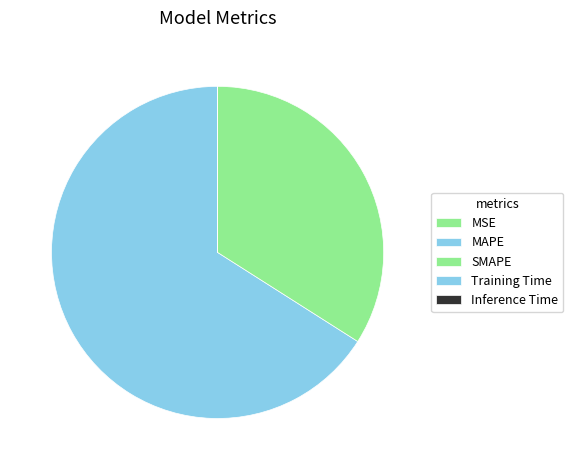

Rank the categories by value from highest to lowest.

MAPE, SMAPE, Training Time, Inference Time, MSE